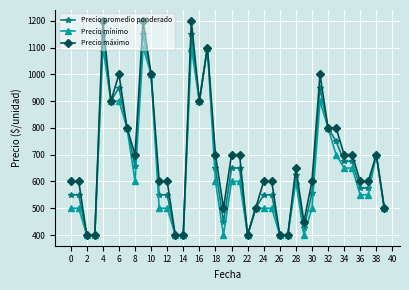

True or false: Precio mínimo has more than 0 points higher than both neighbors.

True